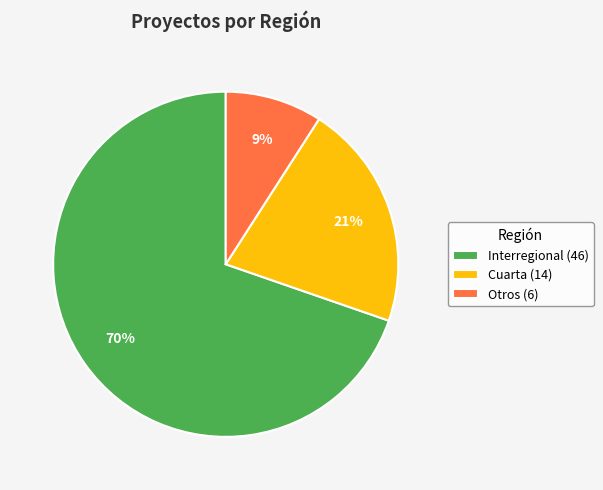

To the nearest percent, what is the average slice percentage?

33%